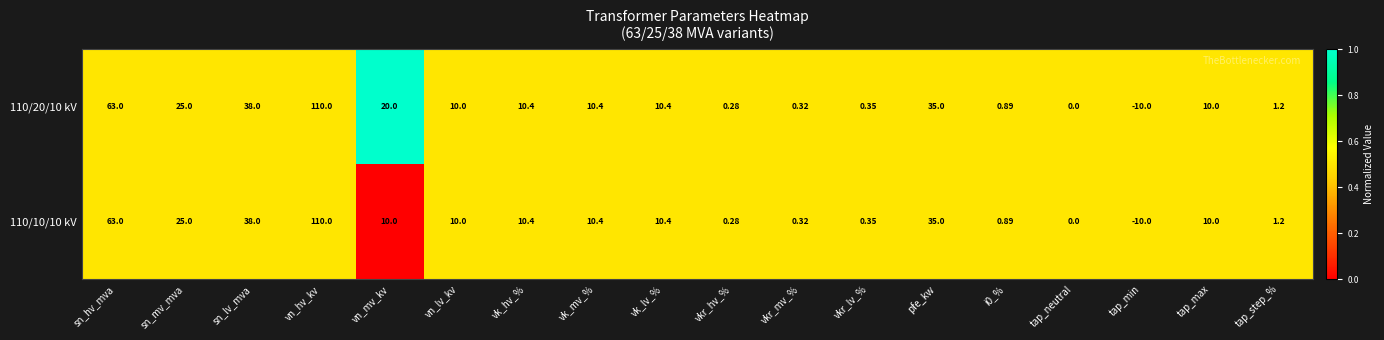

Is the value of 110/10/10 kV at pfe_kw greater than the value of 110/20/10 kV at sn_lv_mva?

No